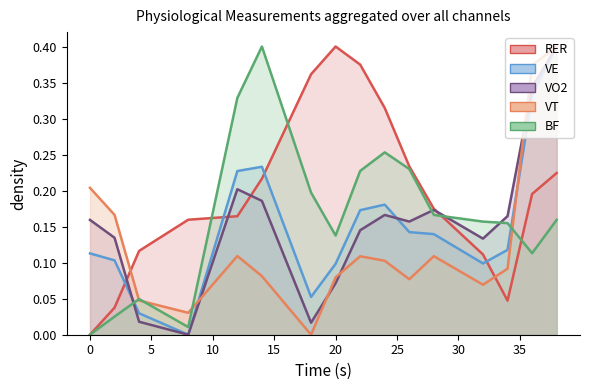

Does the chart display data point markers on the line(s)?

No